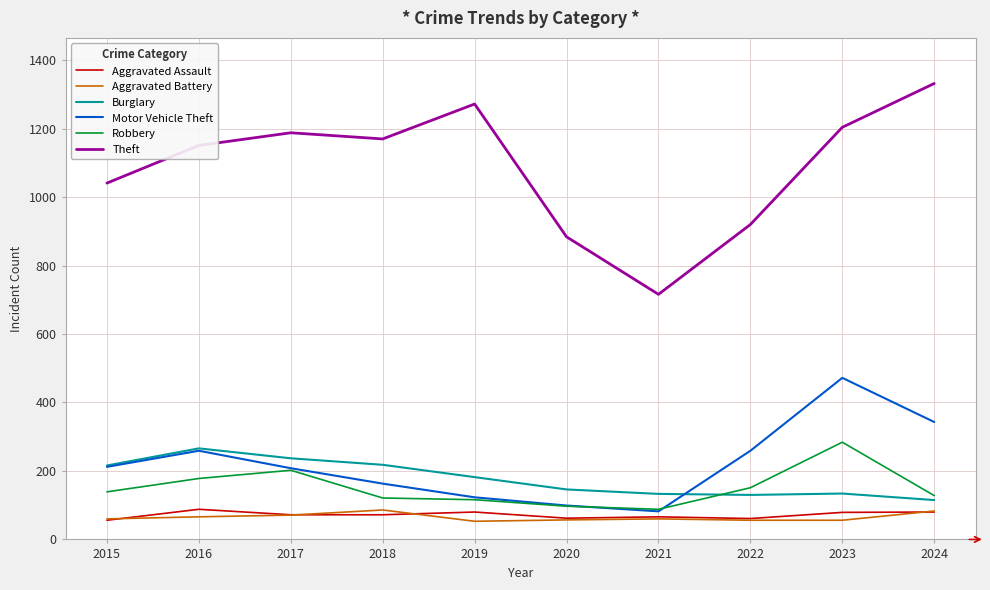

True or false: Aggravated Battery and Theft intersect in this chart.

False